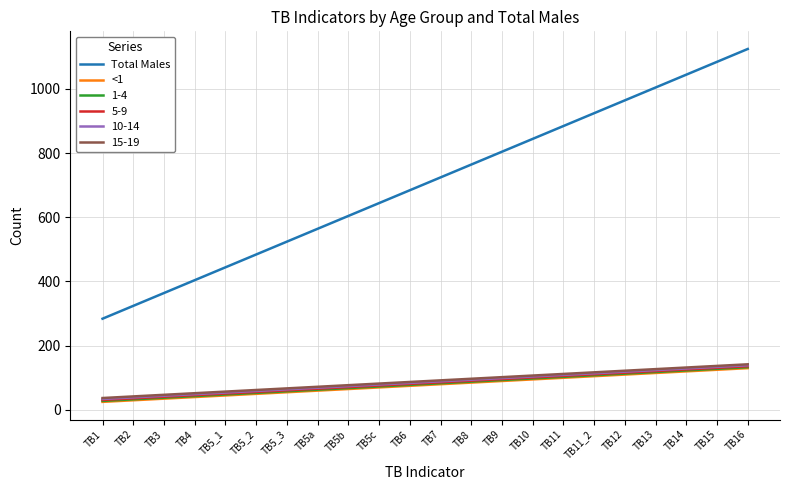

True or false: <1 and Total Males cross at least once.

False